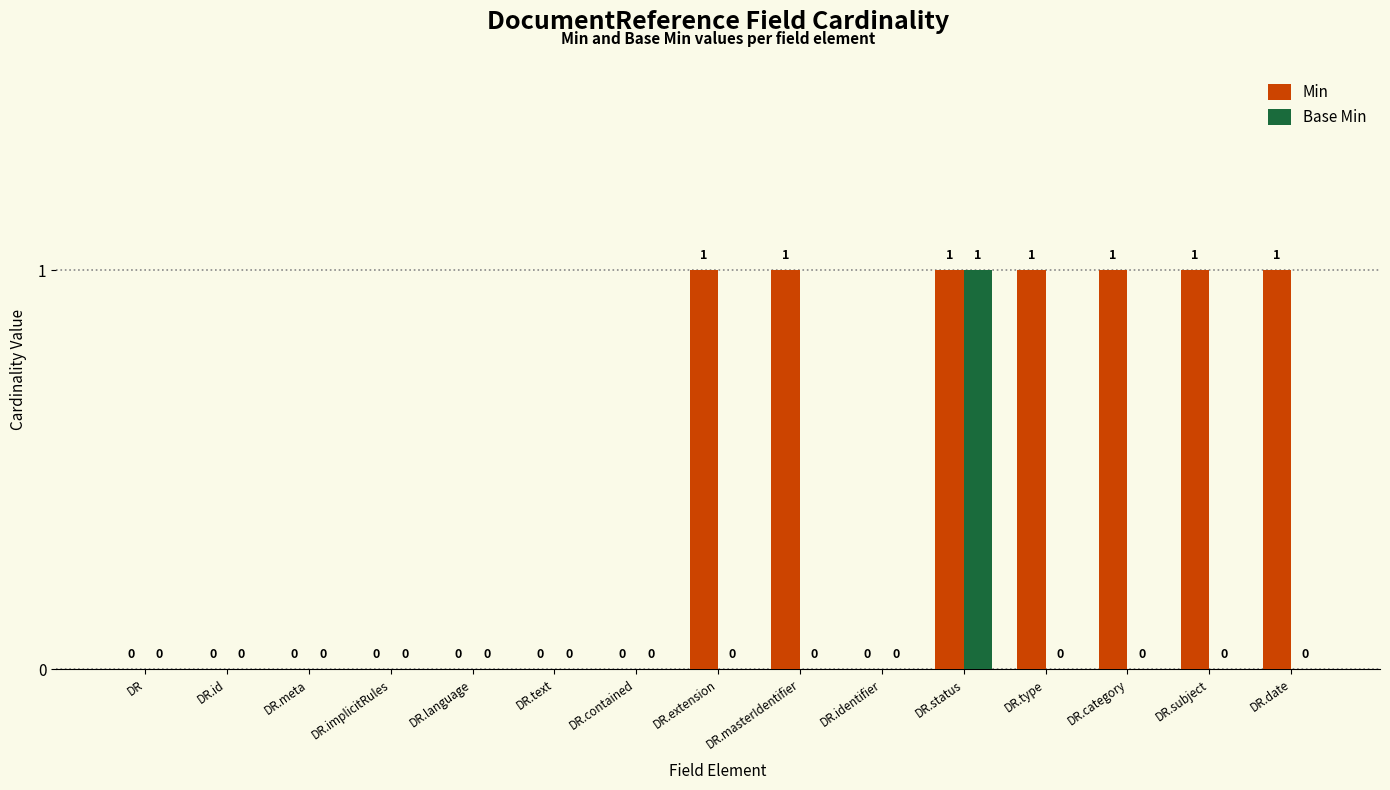

Is the value of Min at DR.extension greater than the value of Base Min at DR.subject?

Yes